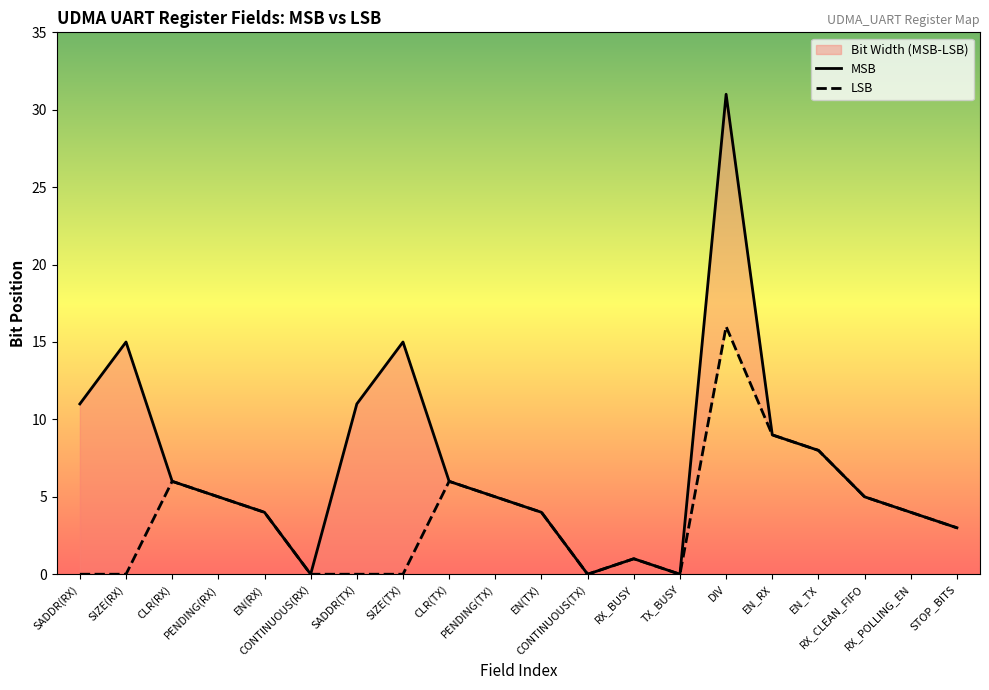

Where is the first local minimum for LSB?

CONTINUOUS(TX)